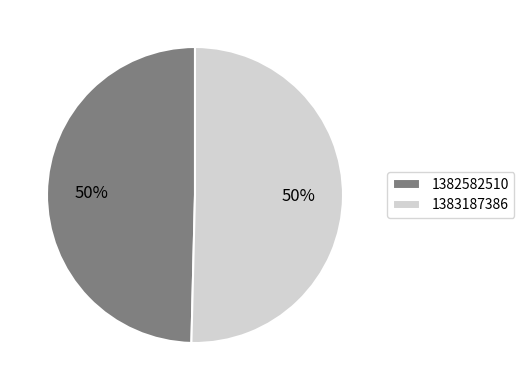

Count the number of slices in the pie.

2